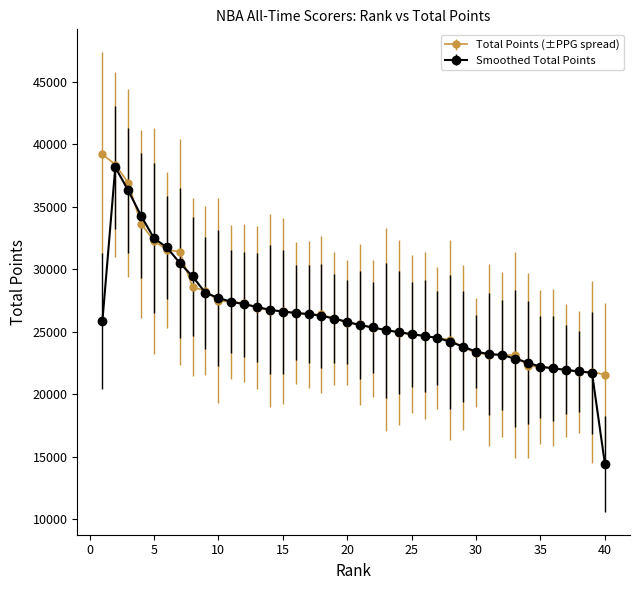

What are all the series names shown in the legend?

Total Points (±PPG spread), Smoothed Total Points